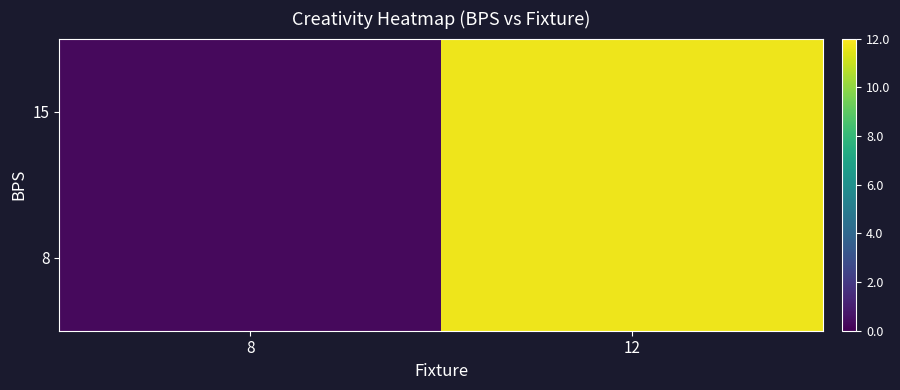

At how many categories does at least one series exceed 1?

1